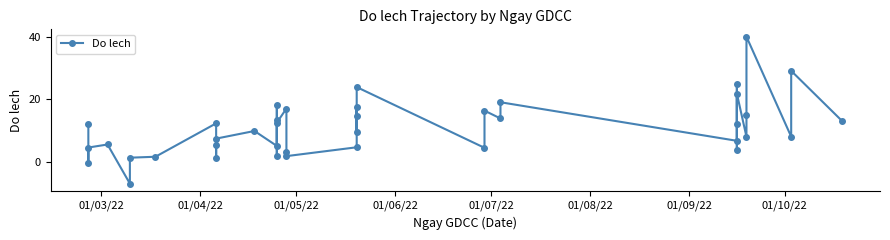

What is the value of the 34th point from the left?

21.8